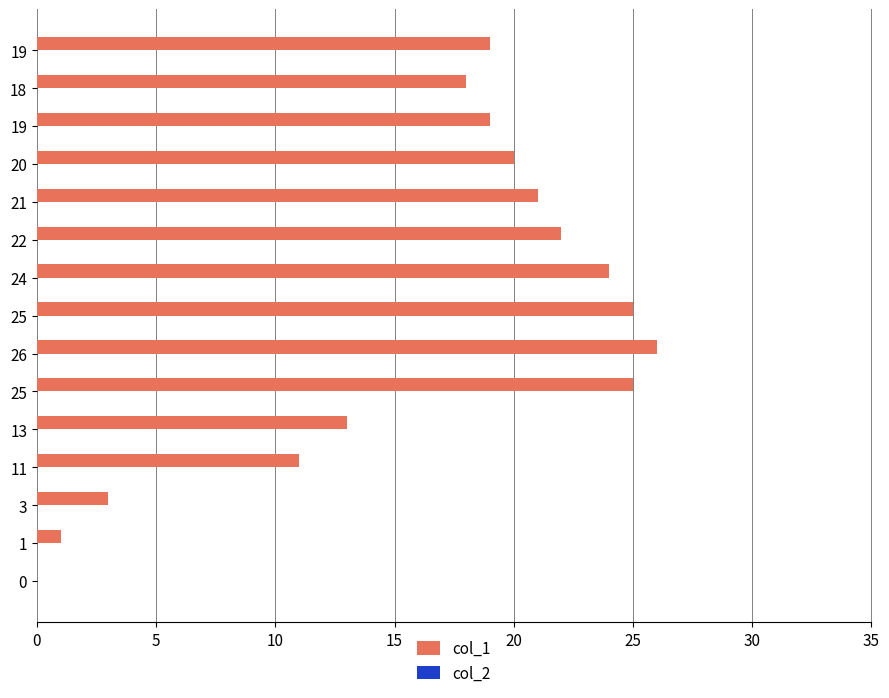

Are the bars horizontal?

Yes